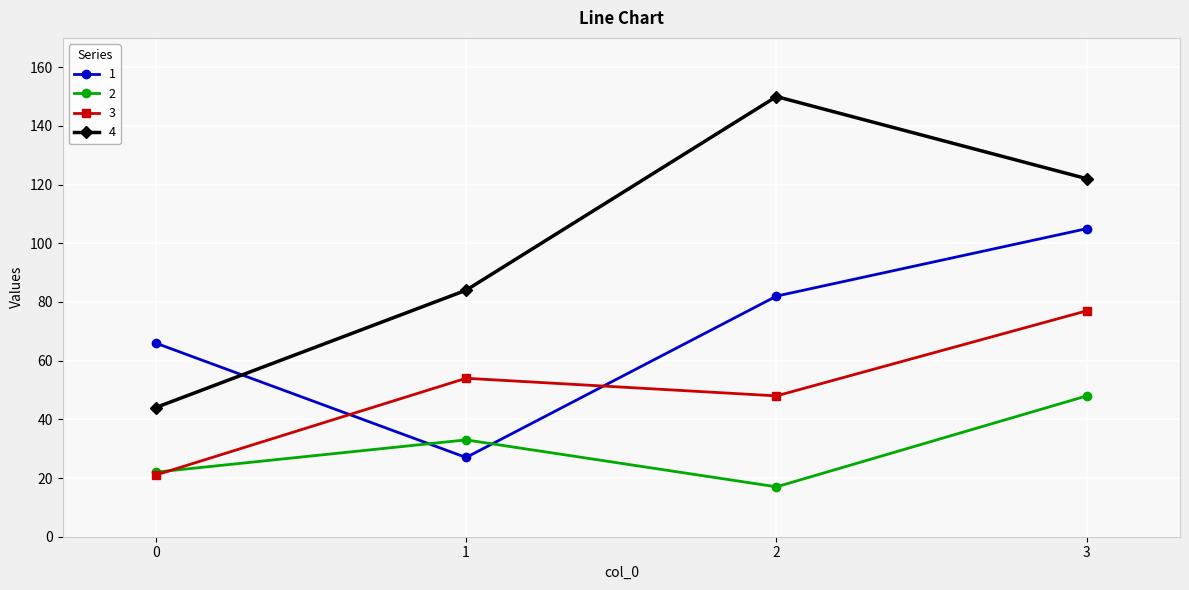

Rank the series by their maximum value, from highest to lowest.

4, 1, 3, 2